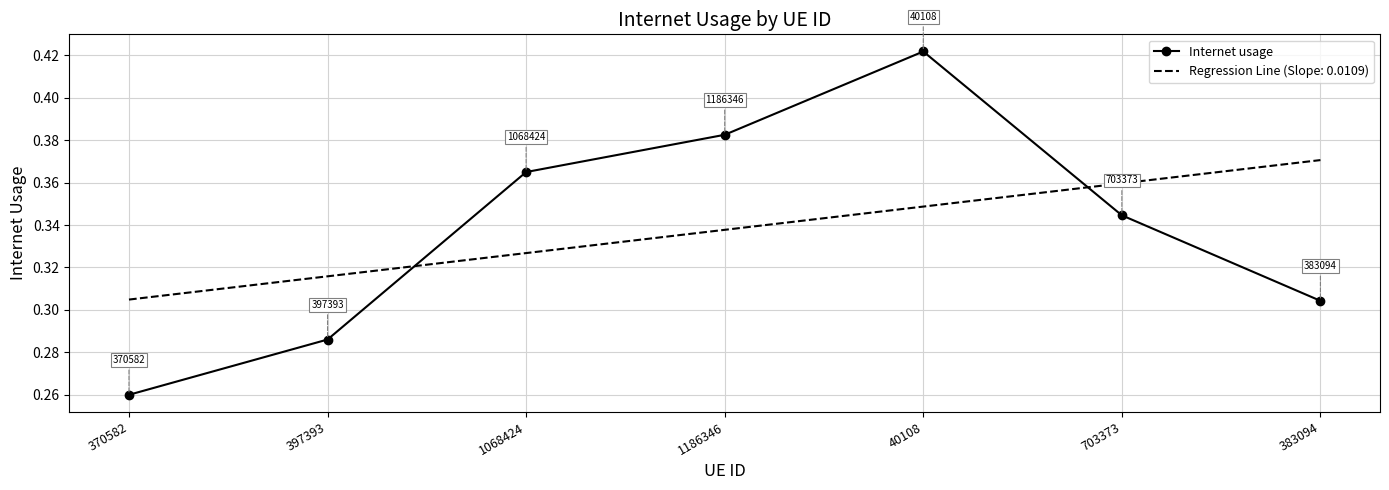

Which label corresponds to the smallest value in the chart?

370582